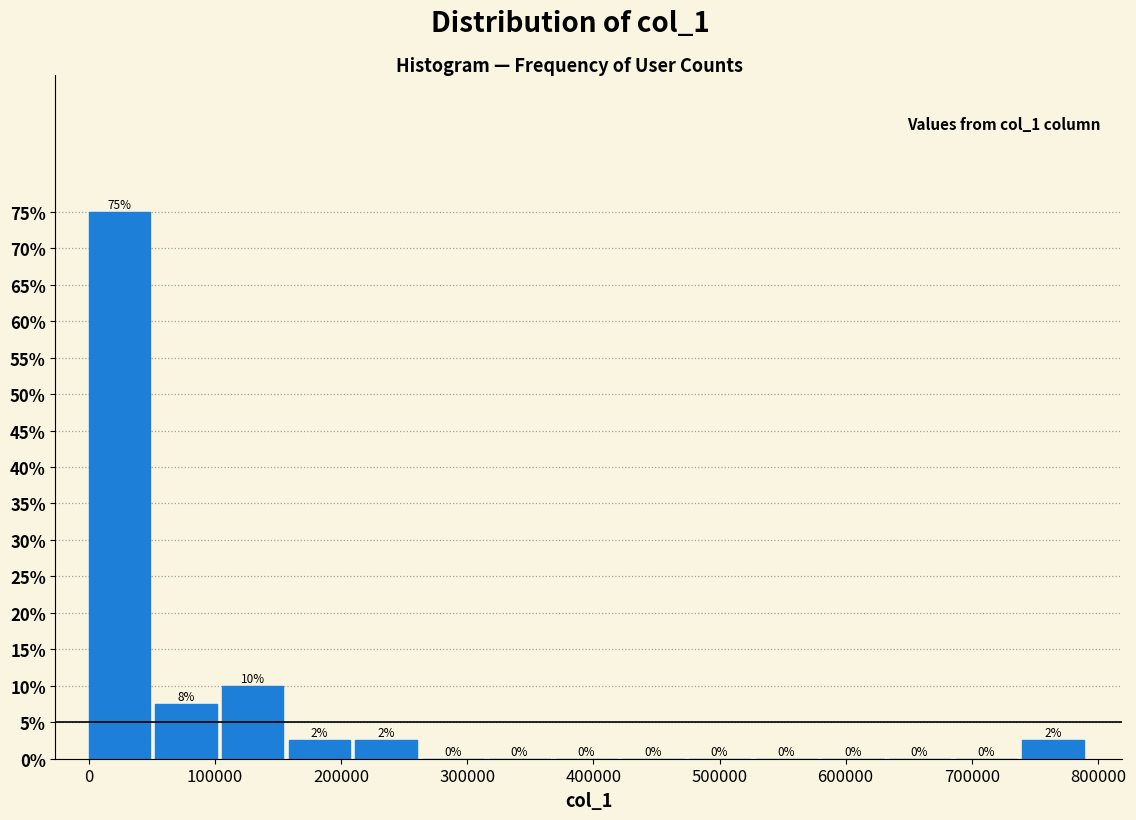

Which range on the x-axis has the tallest bar?

0 to 50000